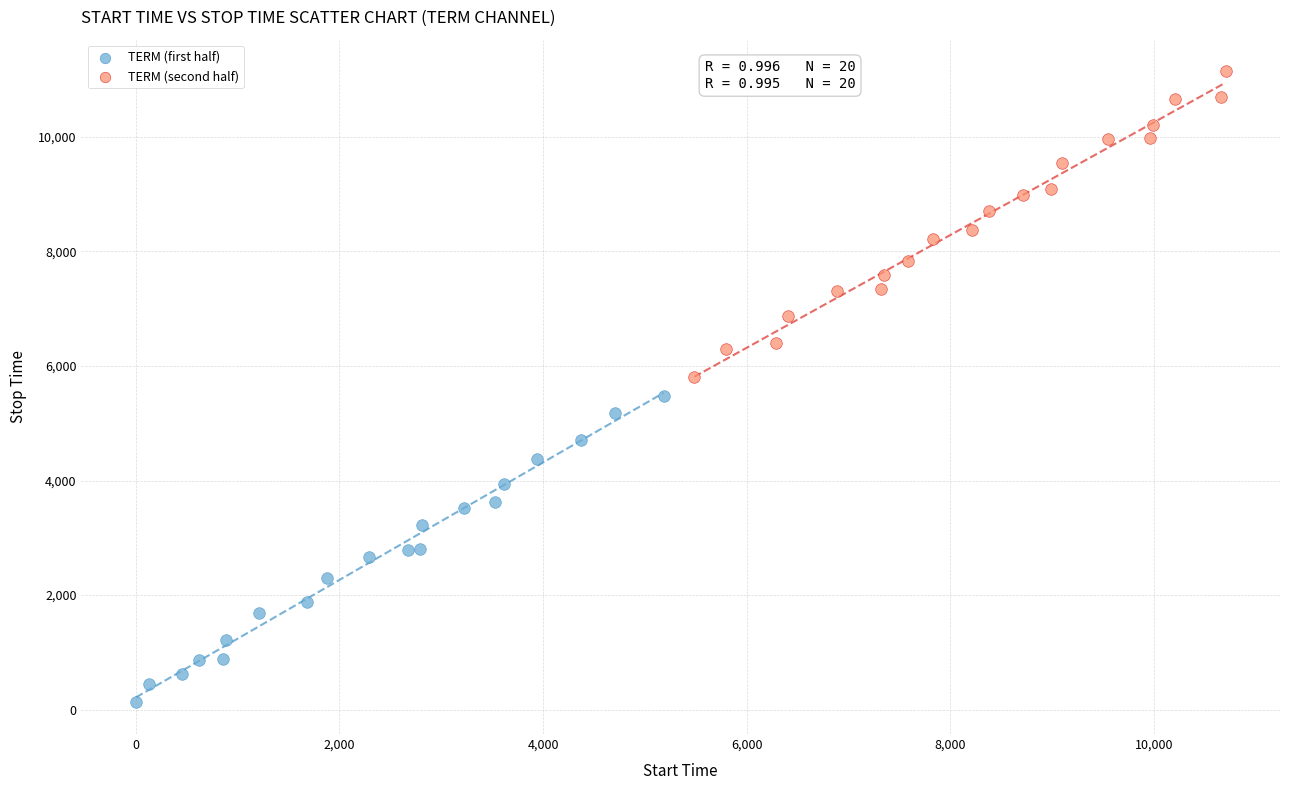

What are all the series names shown in the legend?

TERM (first half), TERM (second half)